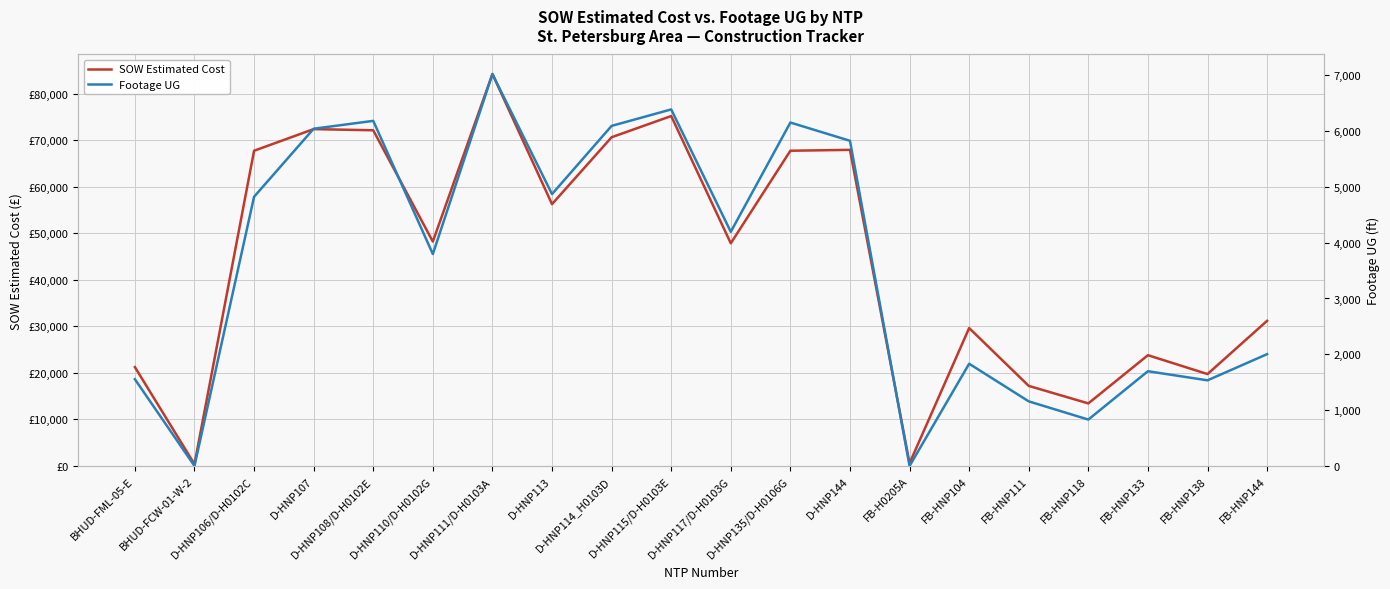

Reading left to right, list all the values displayed in this chart.

SOW Estimated Cost: 21246.2	388.0	67734.5	72382.5	72131.5	48215.5	84226.5	56262.5	70635.0	75191.5	47849.0	67735.5	67925.0	582.0	29634.2	17203.5	13442.4	23800.2	19745.2	31186.2
Footage UG: 1554.0	0.0	4822.0	6041.0	6182.0	3796.0	7020.0	4870.0	6092.0	6387.0	4194.0	6152.0	5825.0	0.0	1831.0	1157.0	831.0	1697.0	1534.0	2003.0